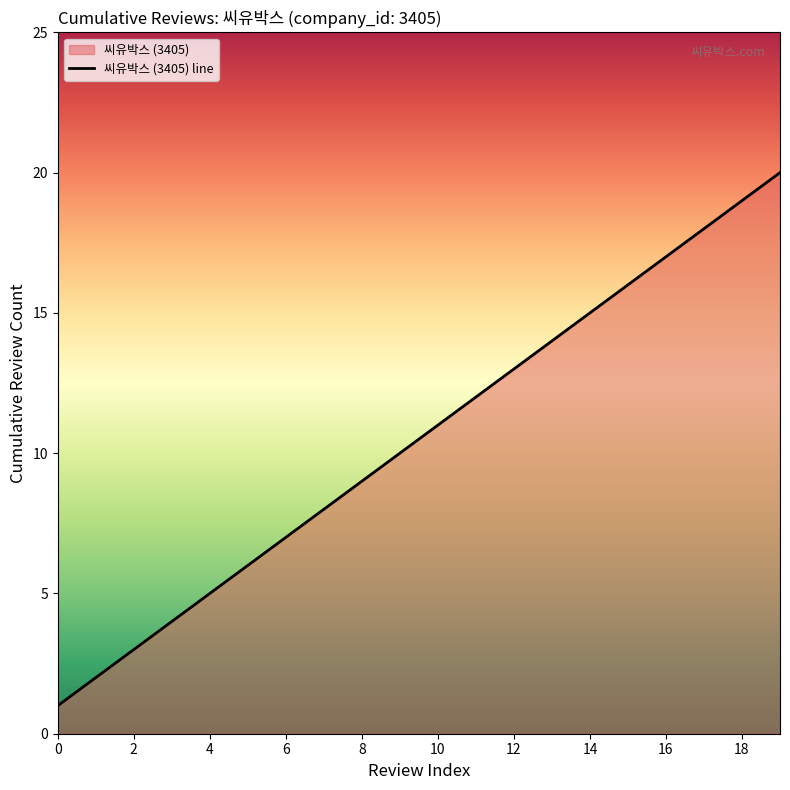

At which category does the chart reach its peak across all series?

19